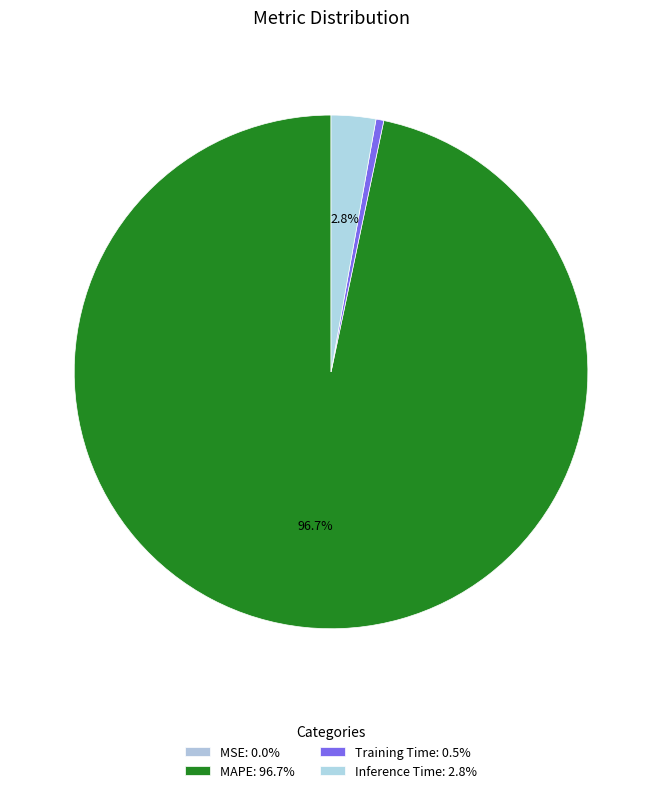

Count the number of slices in the pie.

4